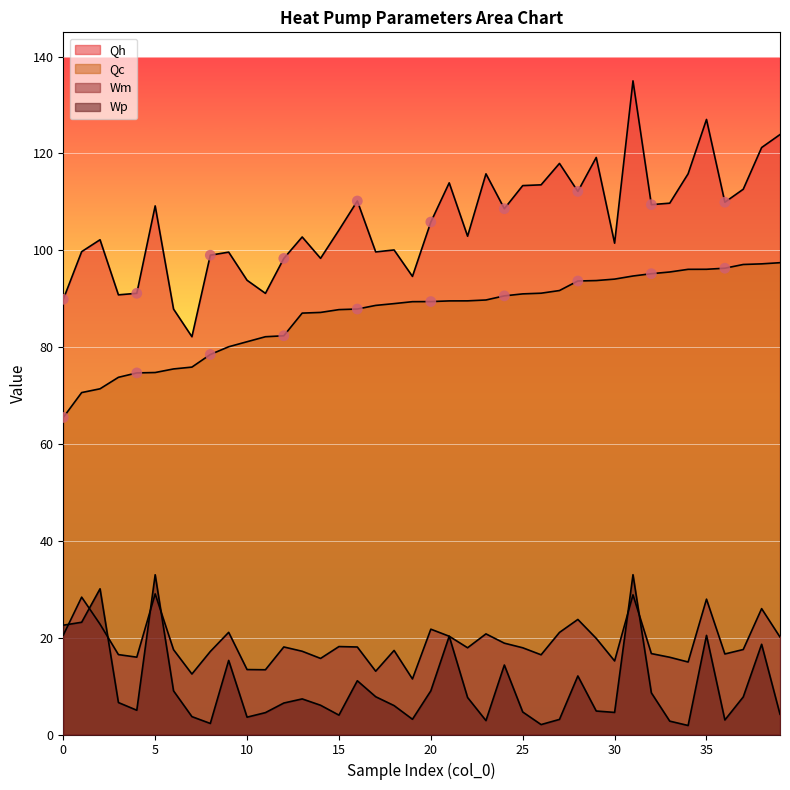

At how many categories does at least one series exceed 15?

40